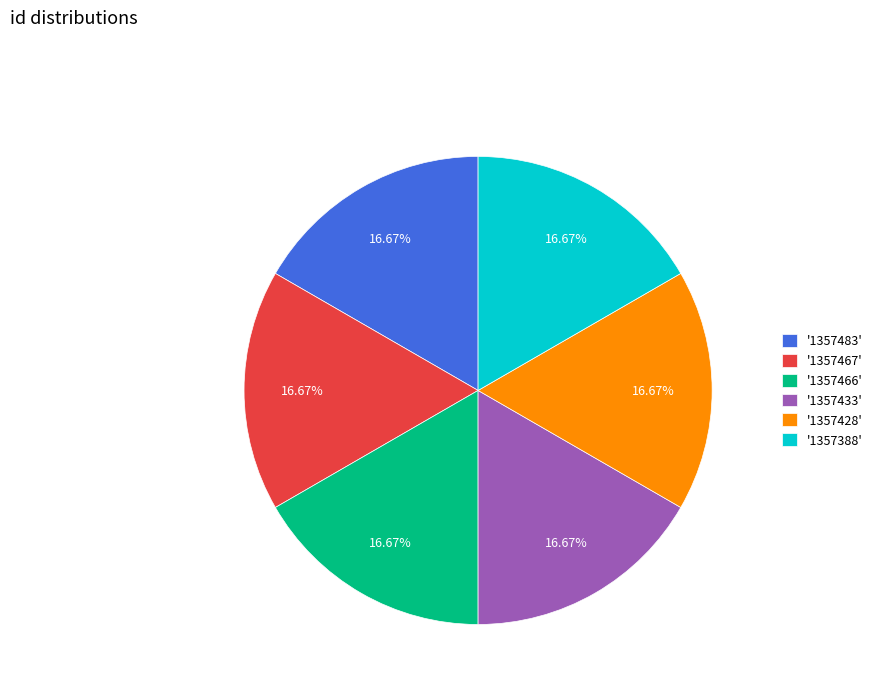

Is there a majority slice in this chart?

No